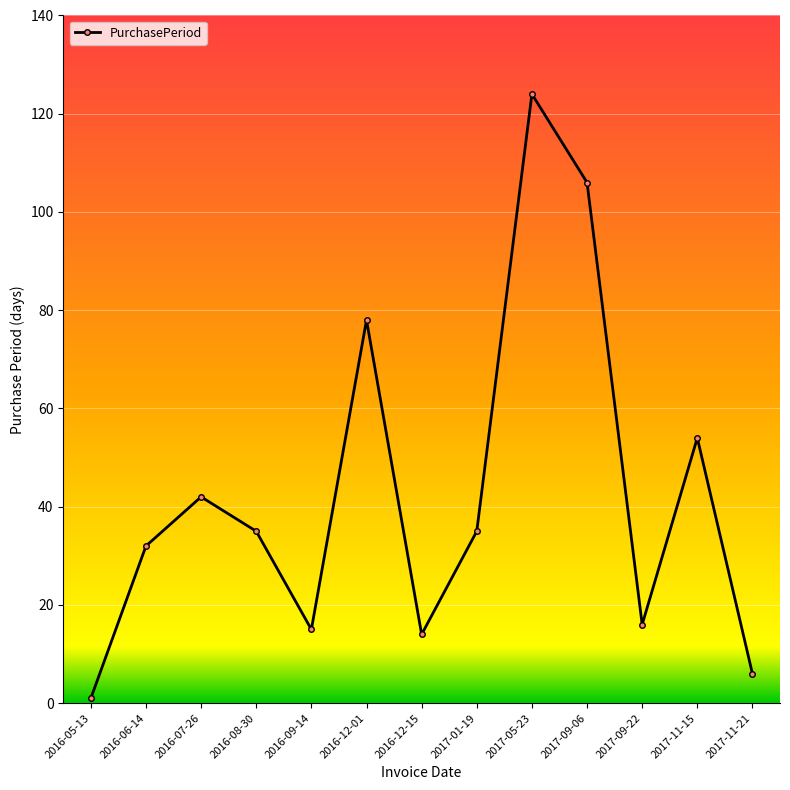

Reading left to right, transcribe all the data shown in this chart.

2016-05-13=1	2016-06-14=32	2016-07-26=42	2016-08-30=35	2016-09-14=15	2016-12-01=78	2016-12-15=14	2017-01-19=35	2017-05-23=124	2017-09-06=106	2017-09-22=16	2017-11-15=54	2017-11-21=6